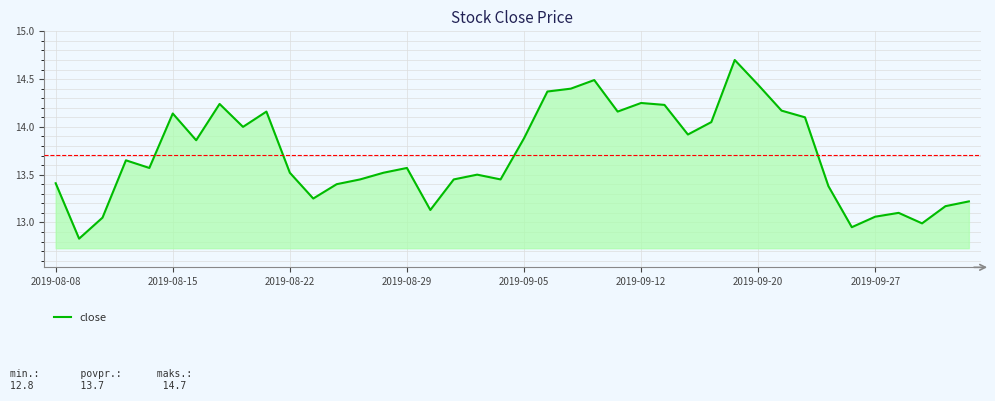

What is the difference between the maximum and minimum values?

1.9